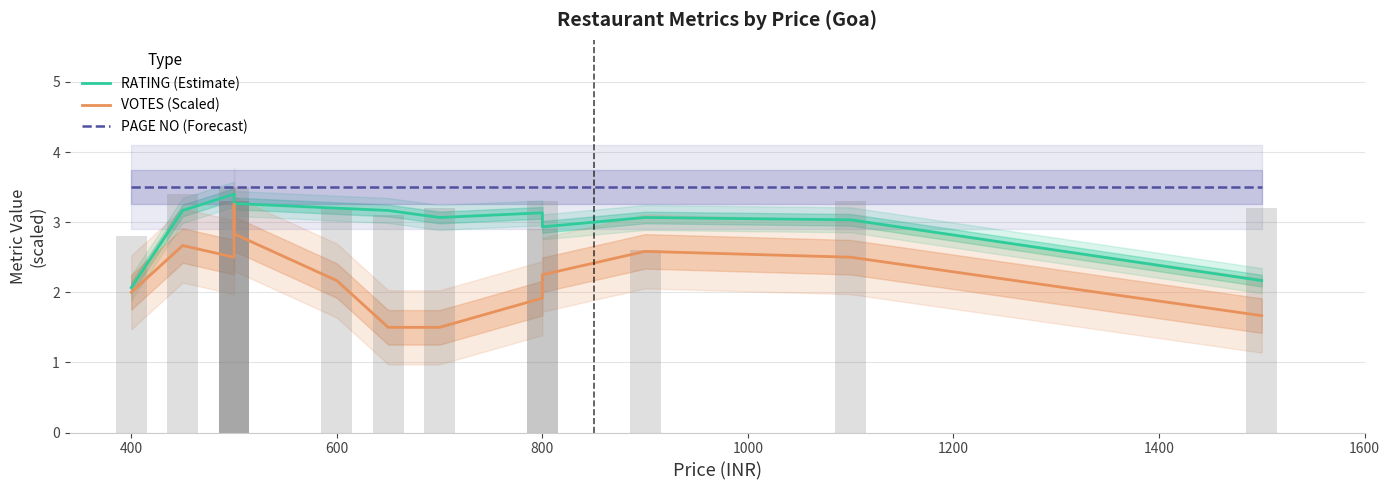

What is the difference between the second highest and second lowest values in the RATING (Estimate) series?

1.2